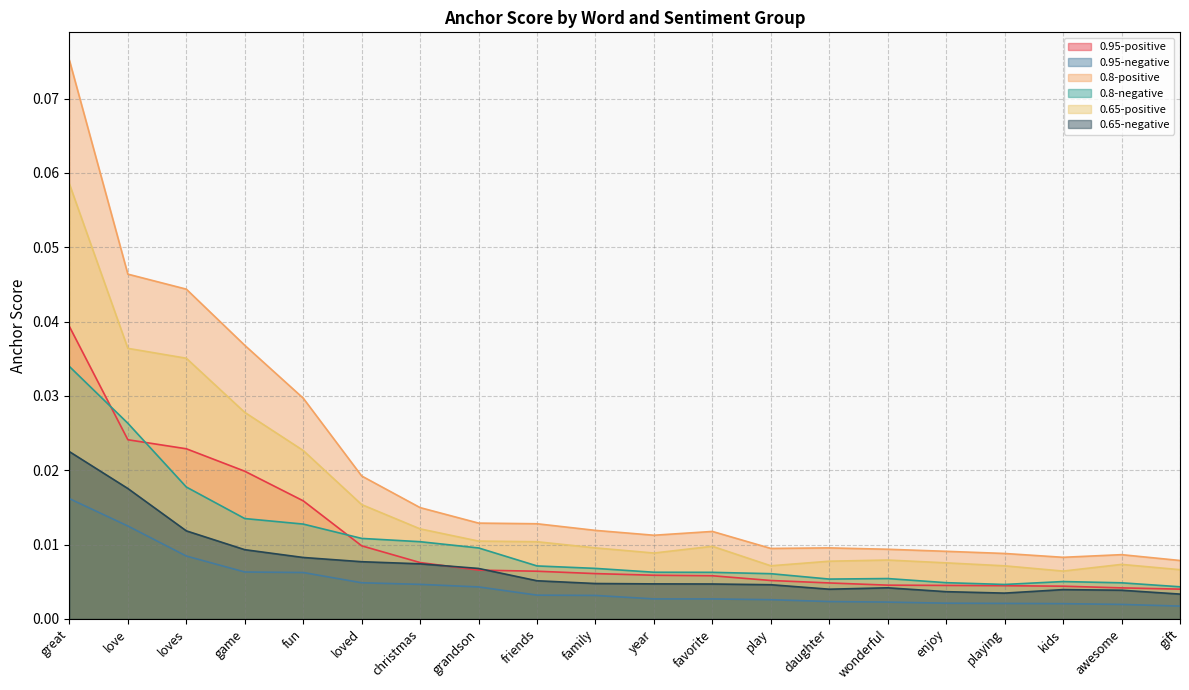

Reading left to right, transcribe all the data shown in this chart.

0.95-positive: 0.0	0.0	0.0	0.0	0.0	0.0	0.0	0.0	0.0	0.0	0.0	0.0	0.0	0.0	0.0	0.0	0.0	0.0	0.0	0.0
0.95-negative: 0.0	0.0	0.0	0.0	0.0	0.0	0.0	0.0	0.0	0.0	0.0	0.0	0.0	0.0	0.0	0.0	0.0	0.0	0.0	0.0
0.8-positive: 0.1	0.0	0.0	0.0	0.0	0.0	0.0	0.0	0.0	0.0	0.0	0.0	0.0	0.0	0.0	0.0	0.0	0.0	0.0	0.0
0.8-negative: 0.0	0.0	0.0	0.0	0.0	0.0	0.0	0.0	0.0	0.0	0.0	0.0	0.0	0.0	0.0	0.0	0.0	0.0	0.0	0.0
0.65-positive: 0.1	0.0	0.0	0.0	0.0	0.0	0.0	0.0	0.0	0.0	0.0	0.0	0.0	0.0	0.0	0.0	0.0	0.0	0.0	0.0
0.65-negative: 0.0	0.0	0.0	0.0	0.0	0.0	0.0	0.0	0.0	0.0	0.0	0.0	0.0	0.0	0.0	0.0	0.0	0.0	0.0	0.0